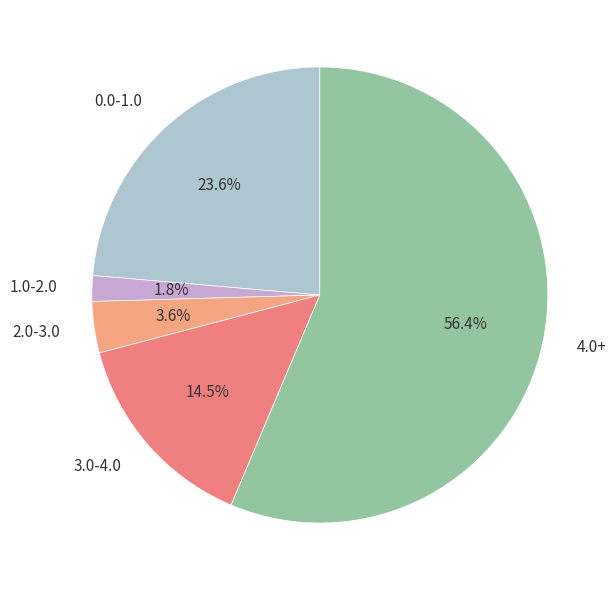

Combined, do 2.0-3.0 and 1.0-2.0 account for over 50%?

No